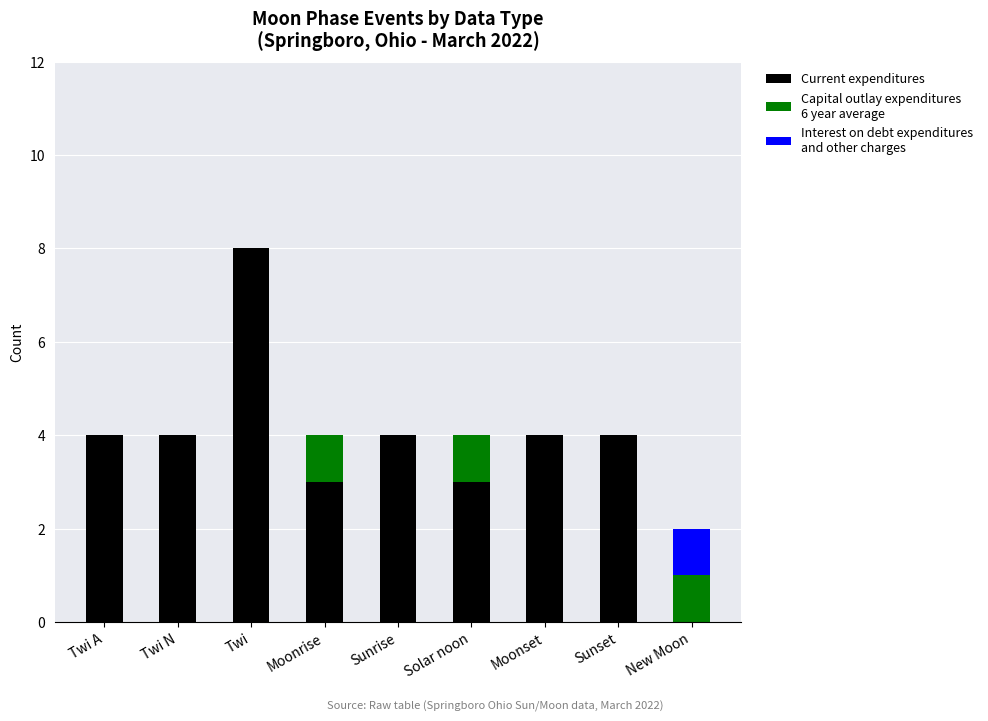

Does the chart contain stacked bars?

Yes